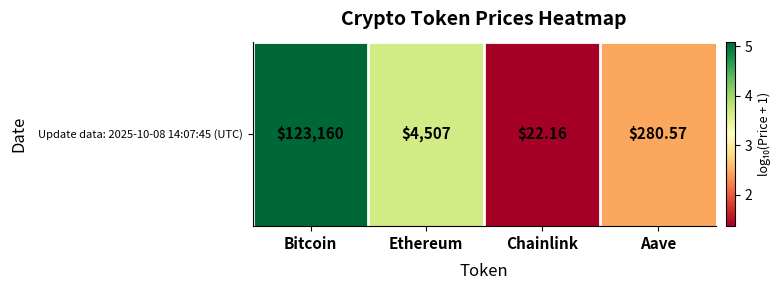

What is the ratio of the value at Bitcoin to the value at Chainlink?

3.7